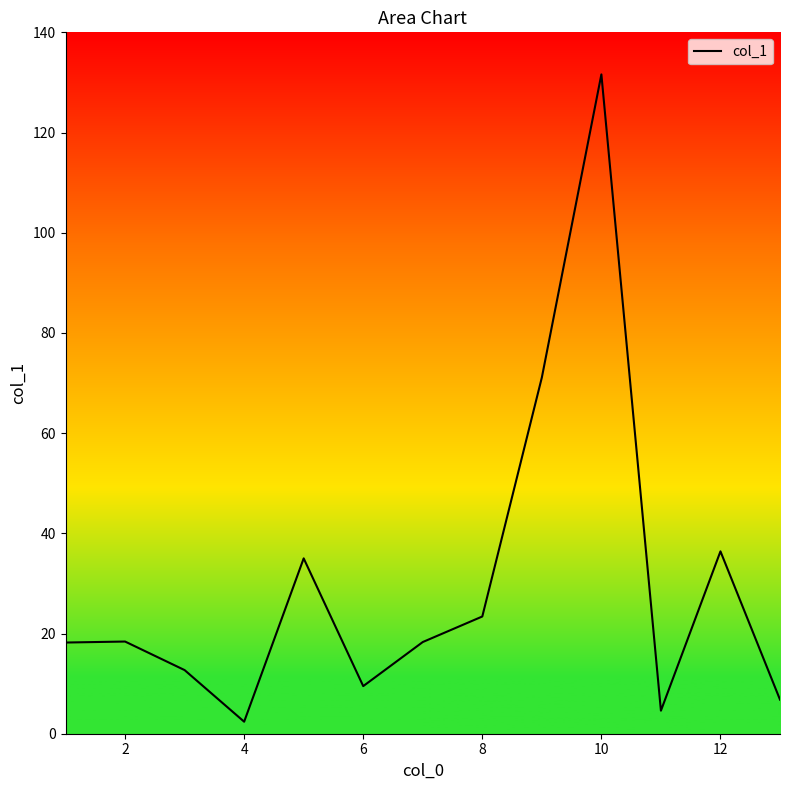

What is the maximum value shown in the chart?

131.6